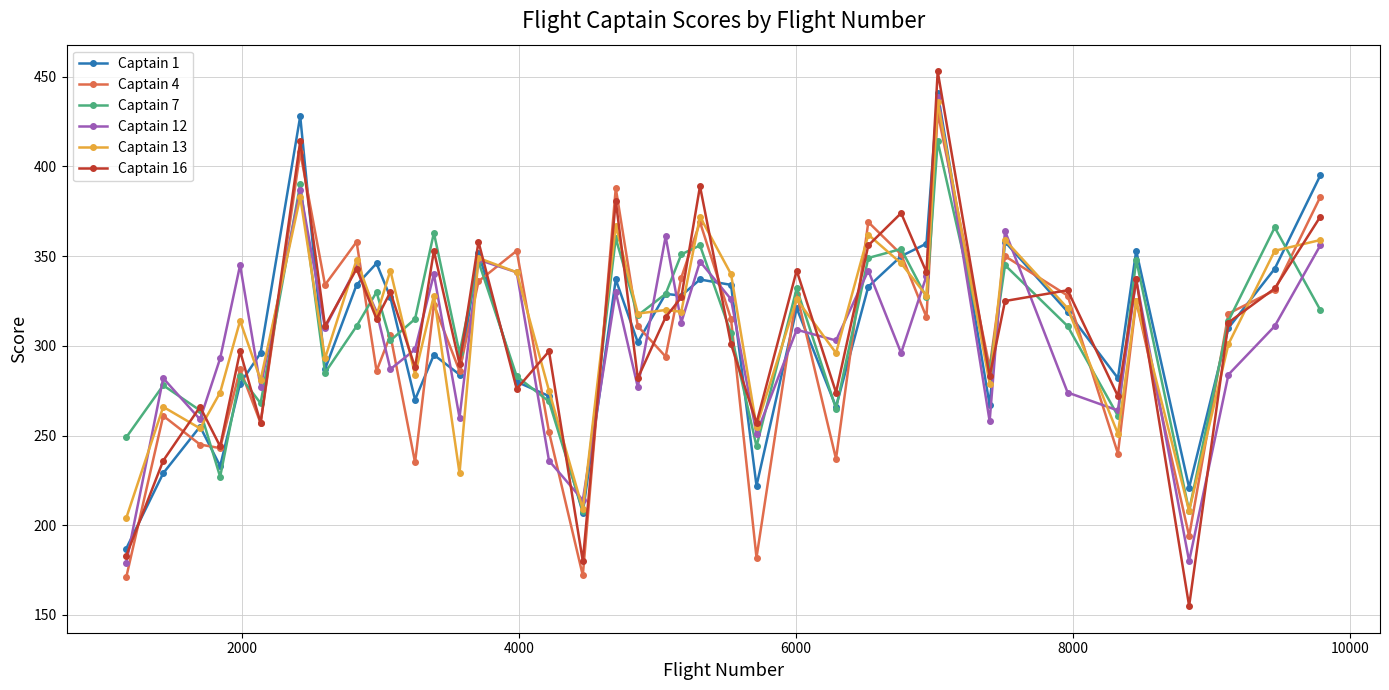

How many interior local peaks does the Captain 7 series have?

14